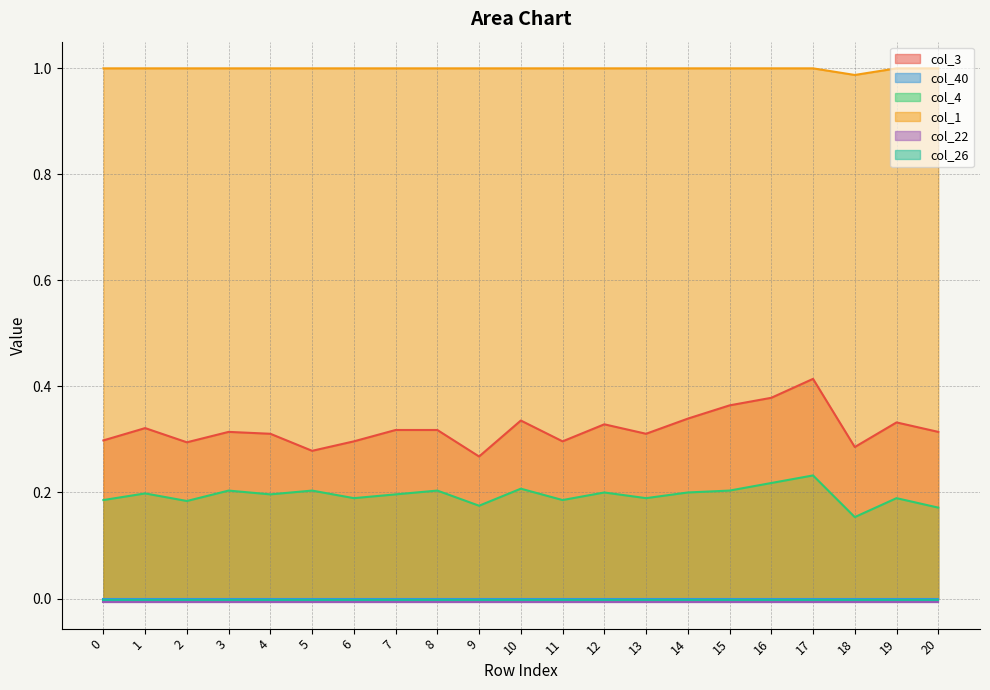

Is it true that col_1 equals 1.0 at 4?

True